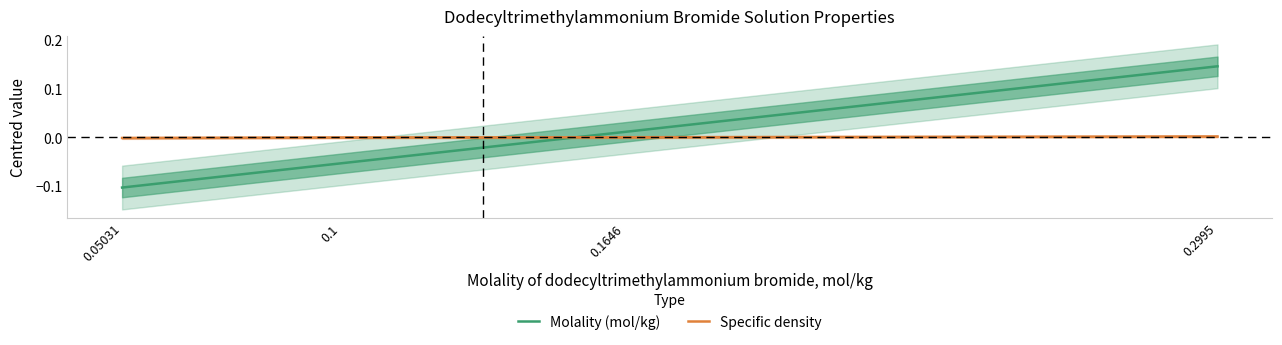

True or false: Specific density and Molality (mol/kg) intersect in this chart.

True